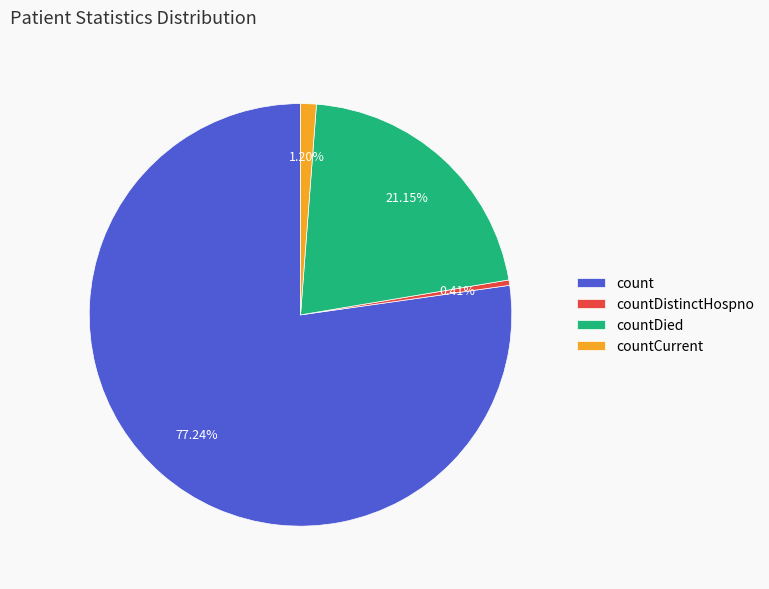

True or false: countDistinctHospno accounts for 0% of the total.

True